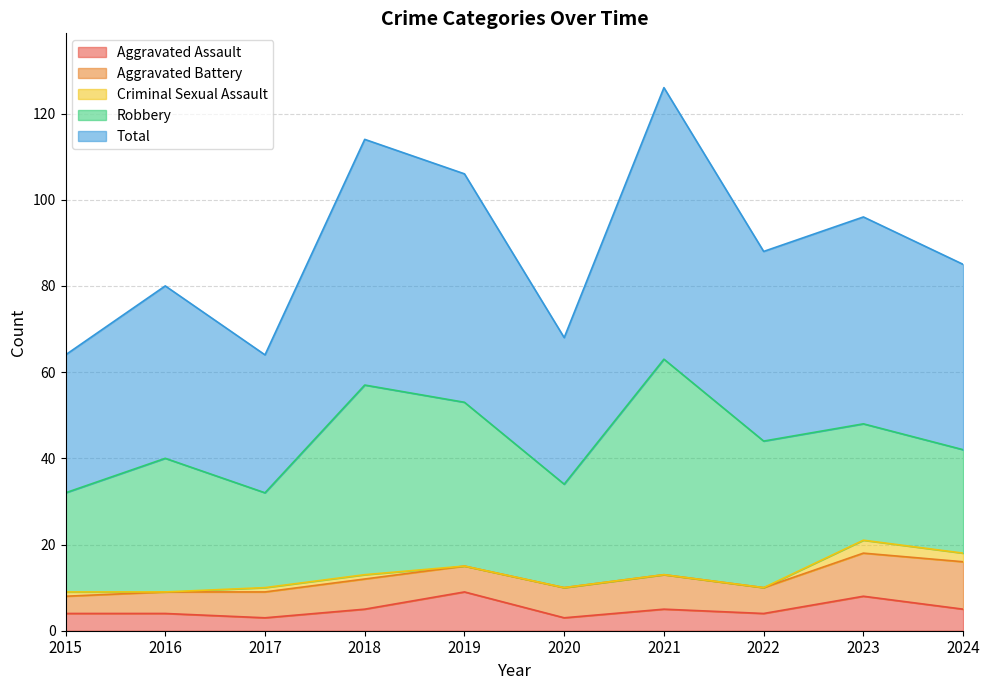

How many lines are shown in the chart?

5